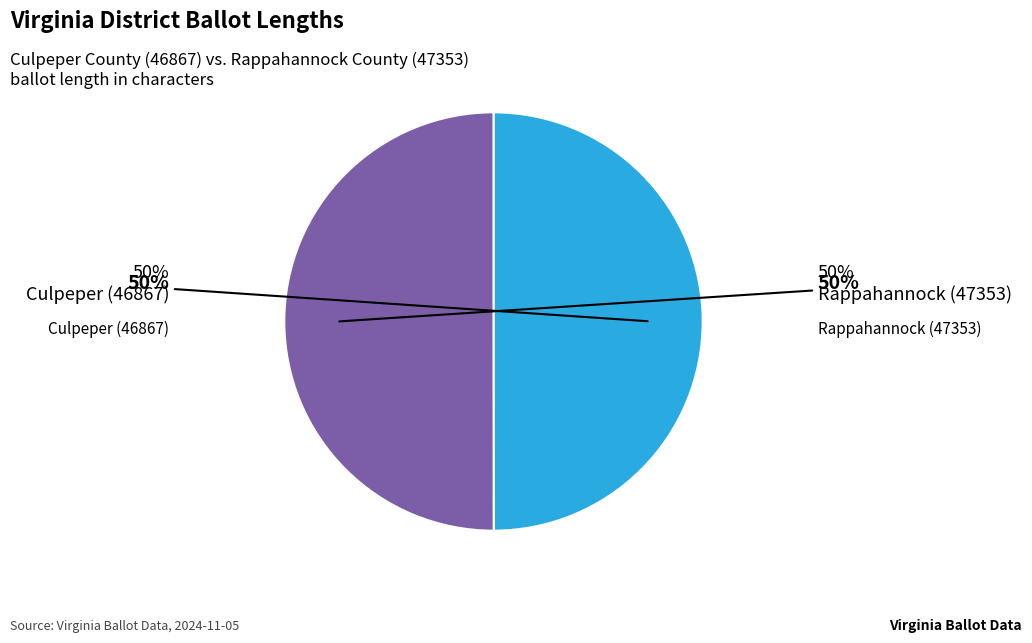

To the nearest percent, what is the combined percentage of Rappahannock (47353) and Culpeper (46867)?

100%